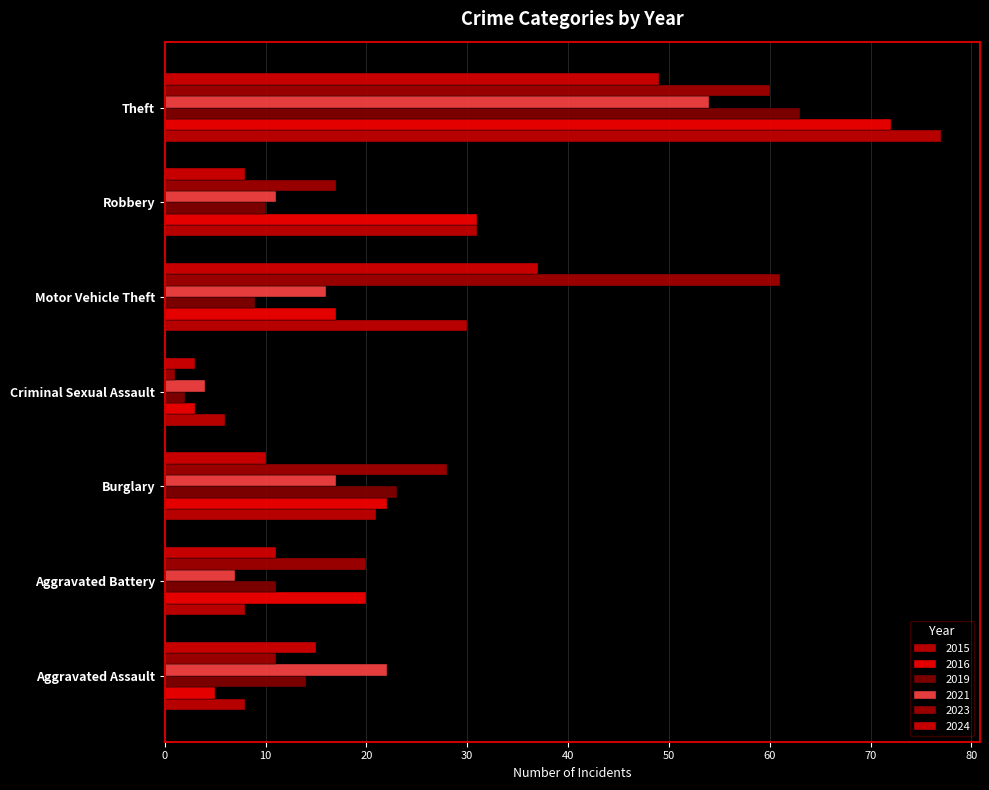

Where is 2021 nearest to the value 29?

Aggravated Assault